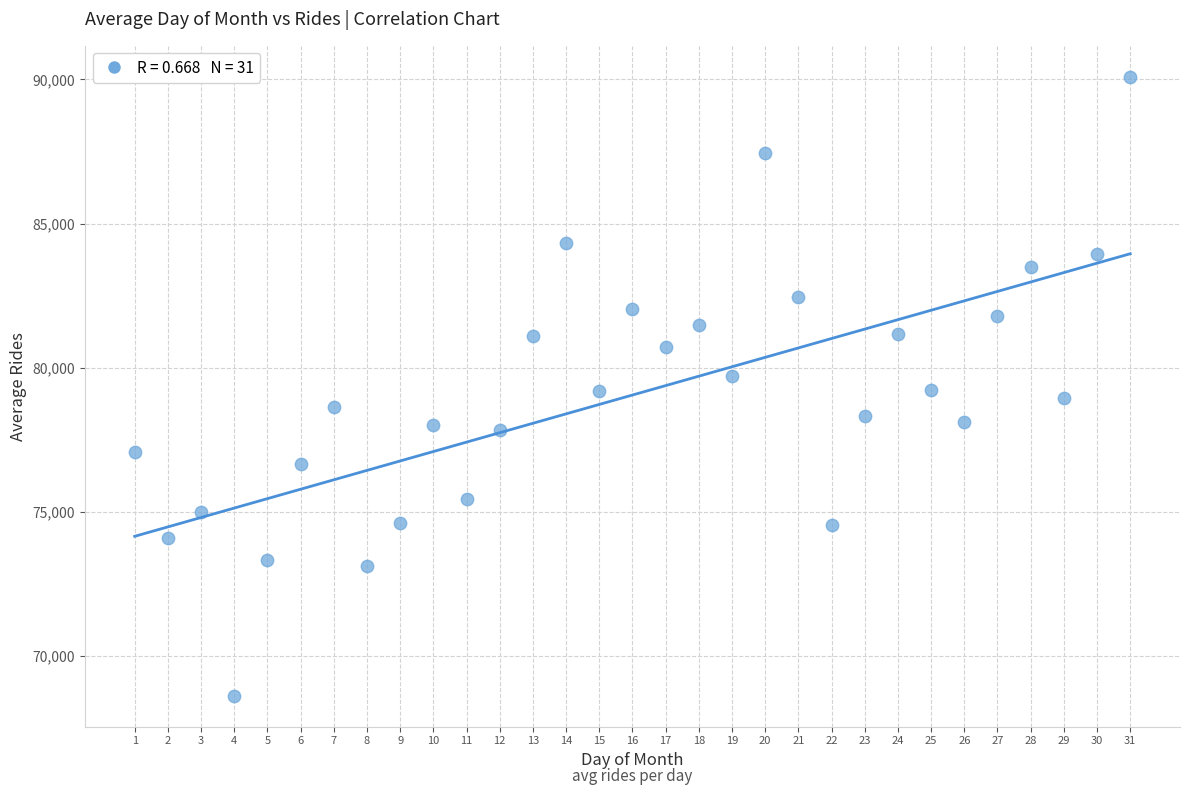

What is the range of X values (max minus min)?

30.0